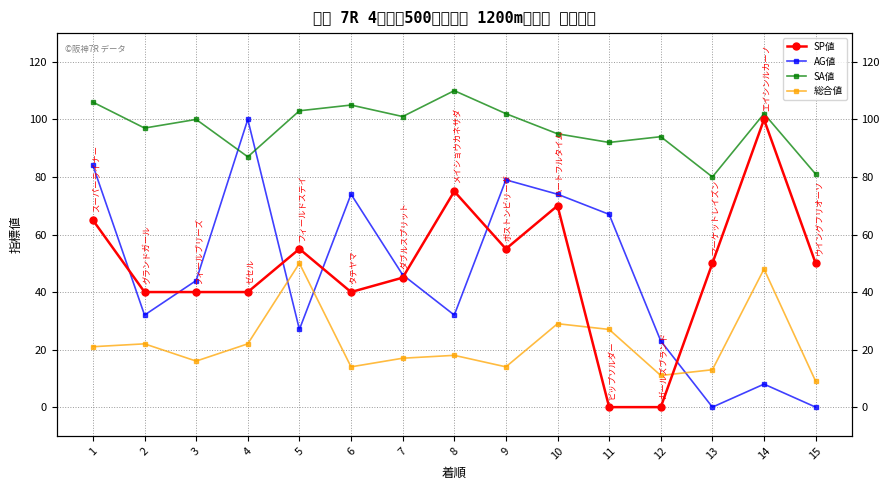

Reading left to right, extract all data points from this chart.

SP値: 1=65	2=40	3=40	4=40	5=55	6=40	7=45	8=75	9=55	10=70	11=0	12=0	13=50	14=100	15=50
AG値: 1=84	2=32	3=44	4=100	5=27	6=74	7=46	8=32	9=79	10=74	11=67	12=23	13=0	14=8	15=0
SA値: 1=106	2=97	3=100	4=87	5=103	6=105	7=101	8=110	9=102	10=95	11=92	12=94	13=80	14=102	15=81
総合値: 1=21	2=22	3=16	4=22	5=50	6=14	7=17	8=18	9=14	10=29	11=27	12=11	13=13	14=48	15=9